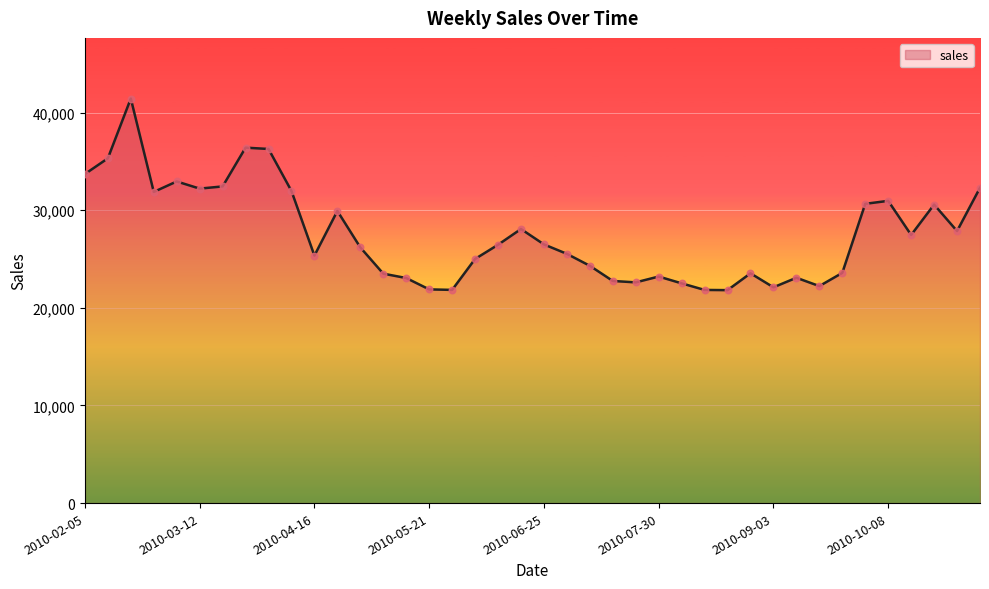

What is the difference between the maximum and minimum values?

19619.7